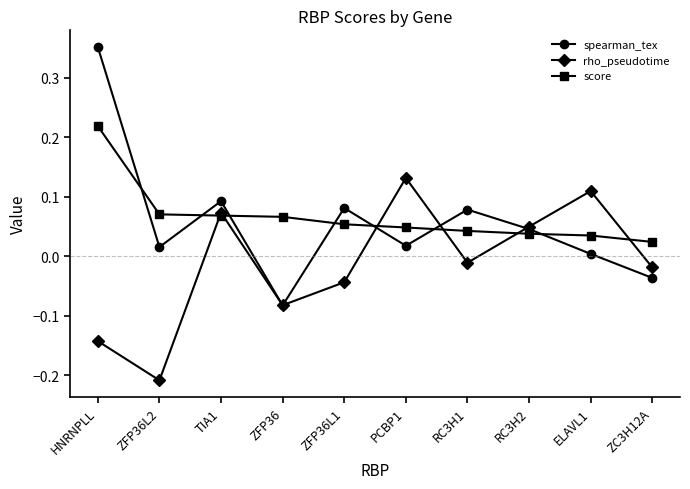

Which label corresponds to the smallest value in the chart?

ZFP36L2